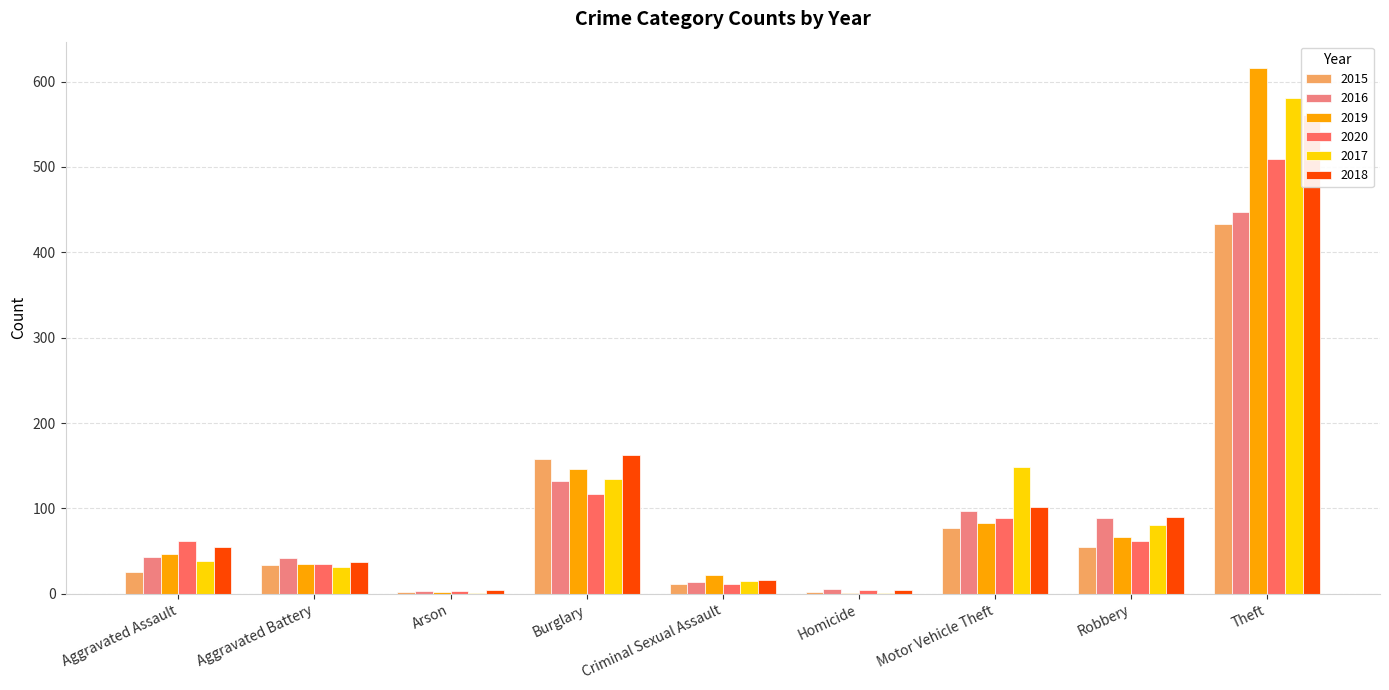

Reading left to right, transcribe all the data shown in this chart.

2015: Aggravated Assault=25	Aggravated Battery=34	Arson=2	Burglary=158	Criminal Sexual Assault=11	Homicide=2	Motor Vehicle Theft=77	Robbery=55	Theft=433
2016: Aggravated Assault=43	Aggravated Battery=42	Arson=3	Burglary=132	Criminal Sexual Assault=14	Homicide=6	Motor Vehicle Theft=97	Robbery=89	Theft=447
2019: Aggravated Assault=47	Aggravated Battery=35	Arson=2	Burglary=146	Criminal Sexual Assault=22	Homicide=1	Motor Vehicle Theft=83	Robbery=66	Theft=616
2020: Aggravated Assault=62	Aggravated Battery=35	Arson=3	Burglary=117	Criminal Sexual Assault=11	Homicide=4	Motor Vehicle Theft=89	Robbery=62	Theft=509
2017: Aggravated Assault=38	Aggravated Battery=31	Arson=1	Burglary=134	Criminal Sexual Assault=15	Homicide=1	Motor Vehicle Theft=148	Robbery=81	Theft=581
2018: Aggravated Assault=55	Aggravated Battery=37	Arson=4	Burglary=163	Criminal Sexual Assault=16	Homicide=4	Motor Vehicle Theft=102	Robbery=90	Theft=561